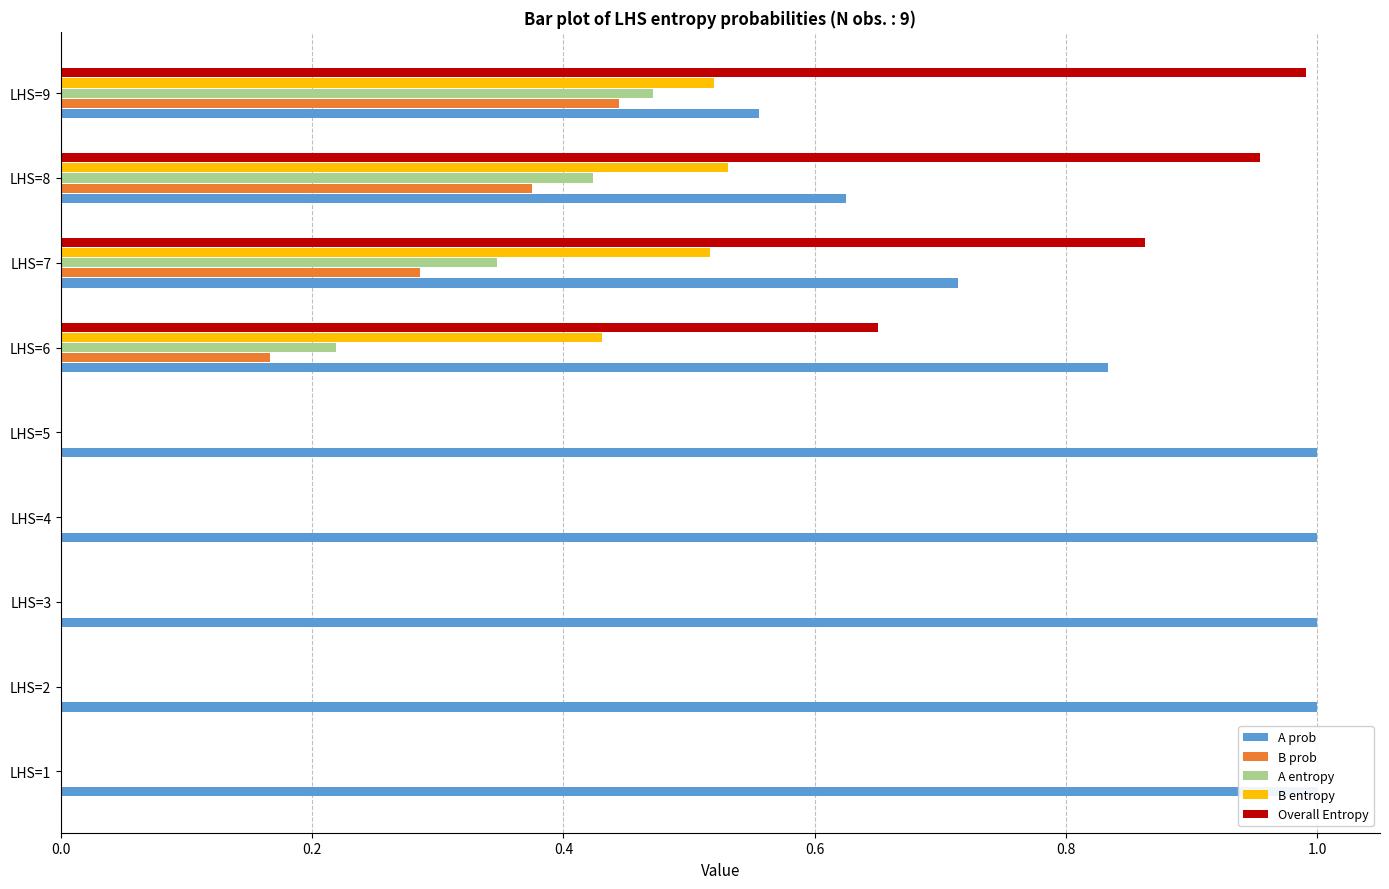

Count the number of categories in the chart.

9